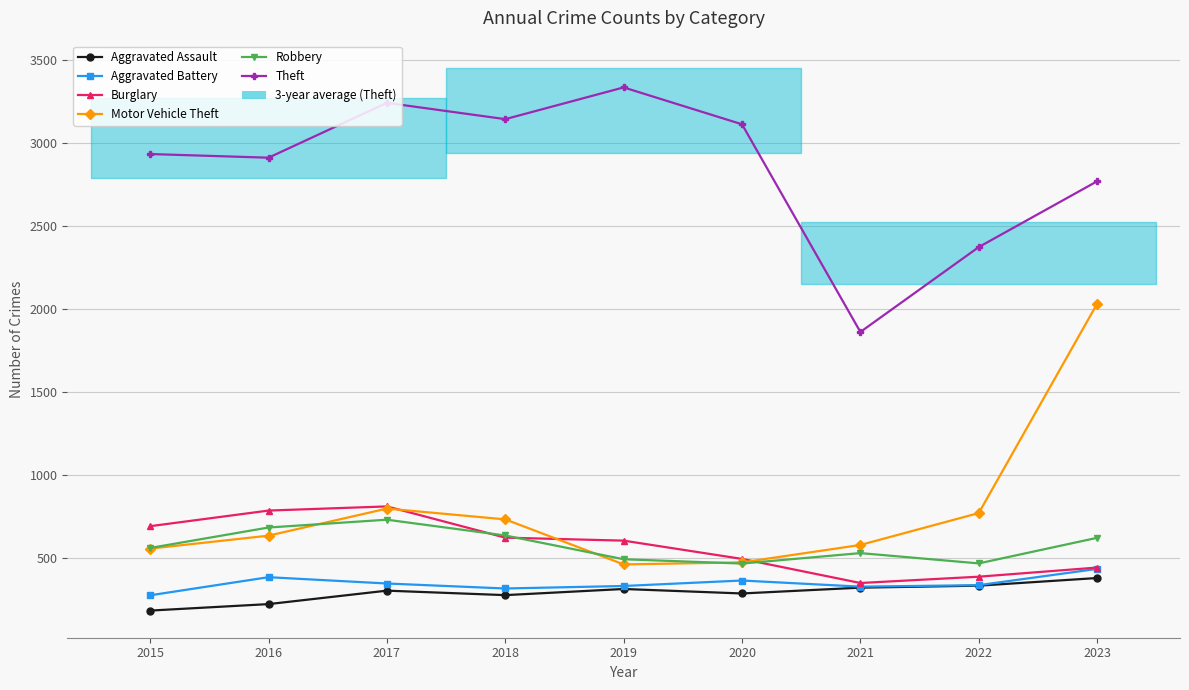

How many lines are shown in the chart?

6